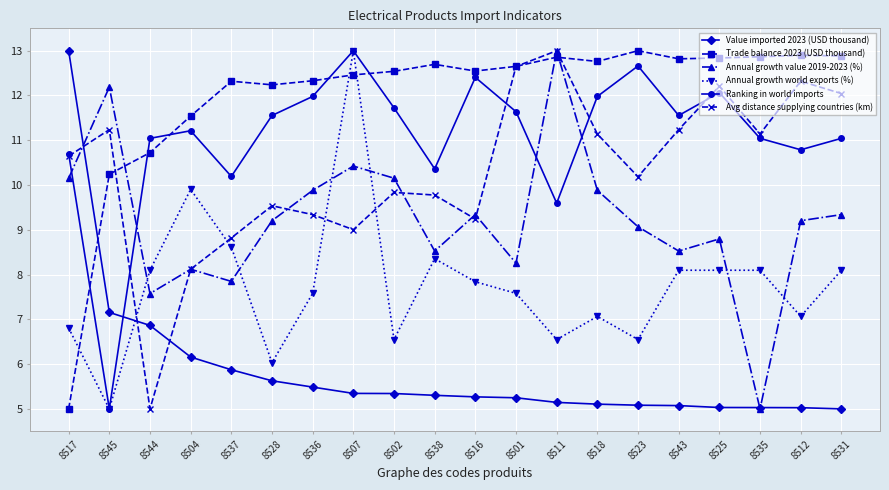

What is the sum of all Ranking in world imports values?

221.5